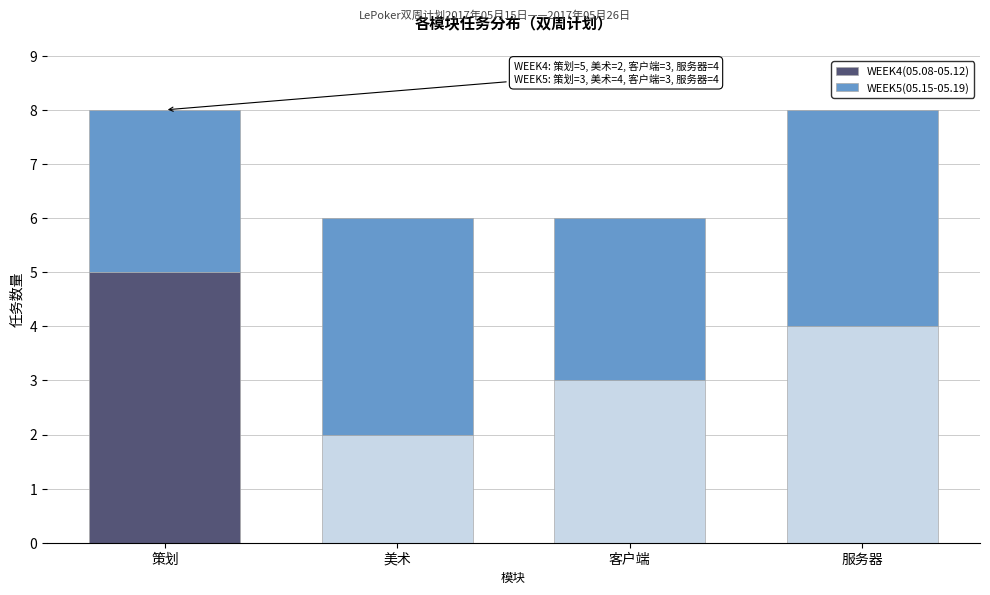

Reading right to left, transcribe the values for WEEK4(05.08-05.12).

4	3	2	5